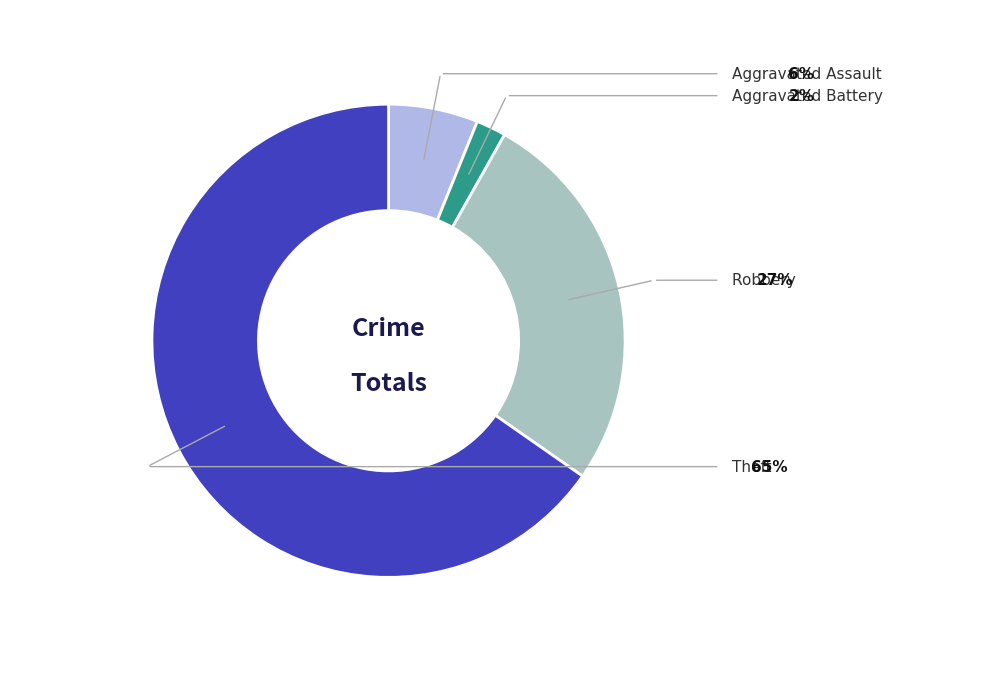

Is there a majority slice in this chart?

Yes